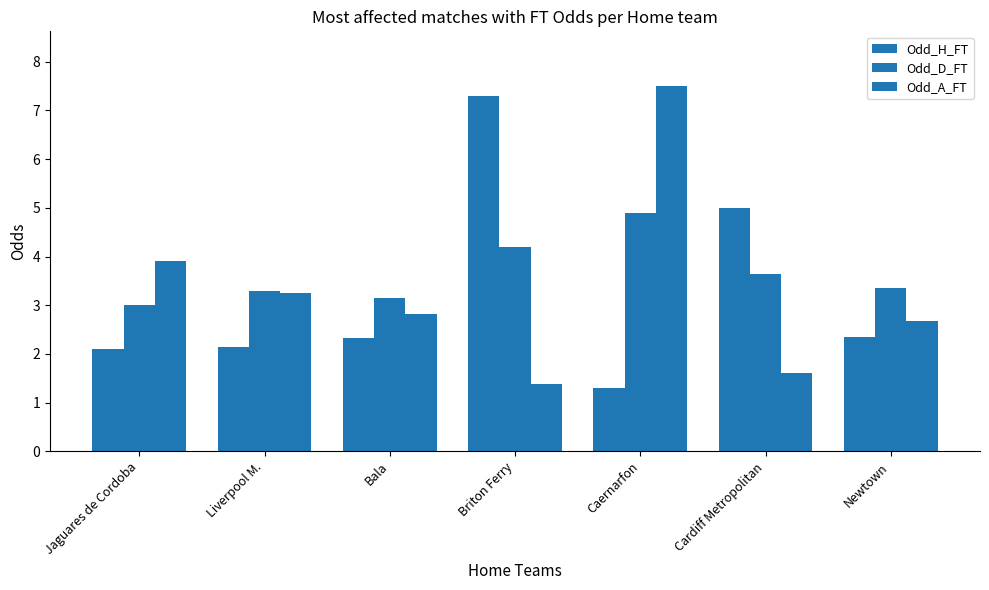

How many bars are there in total?

21